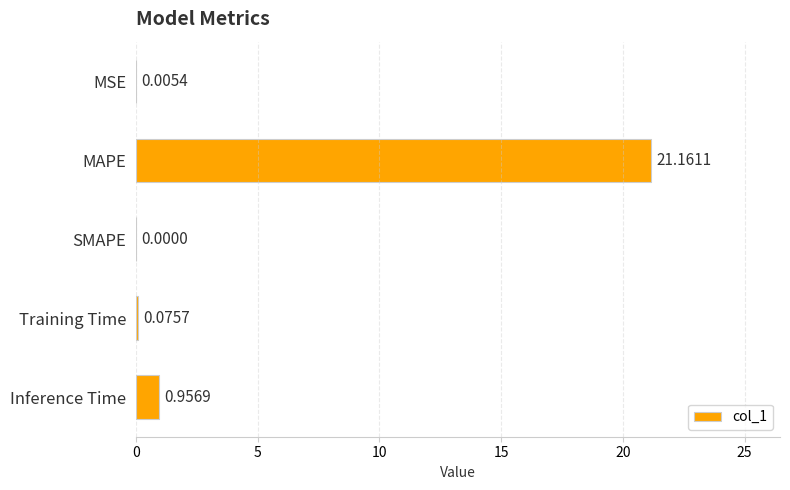

Count the number of data series in this chart.

1